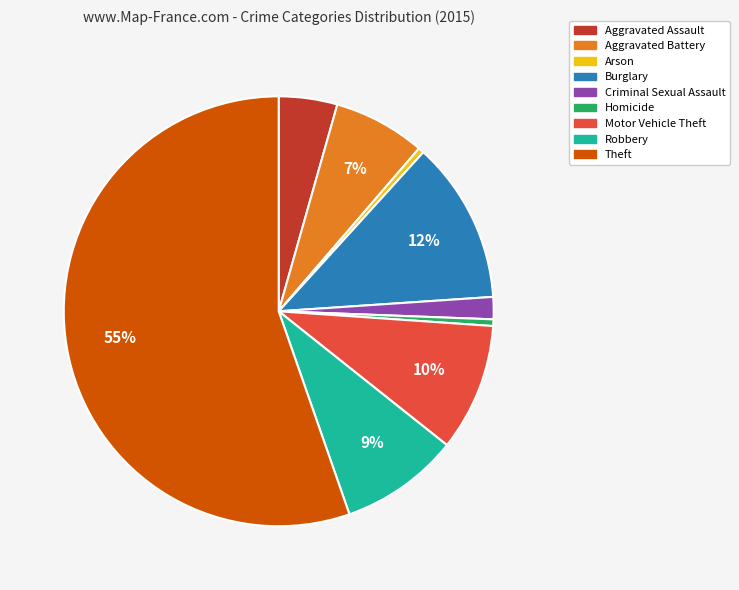

Which has a higher value, Aggravated Battery or Homicide?

Aggravated Battery